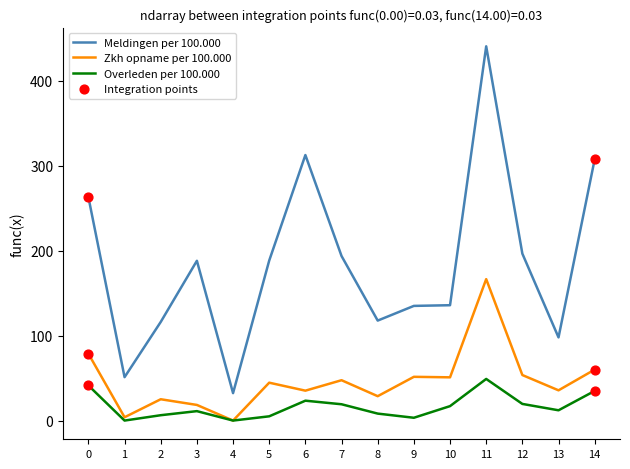

What is the spread (max minus min) of values at 6?

289.2